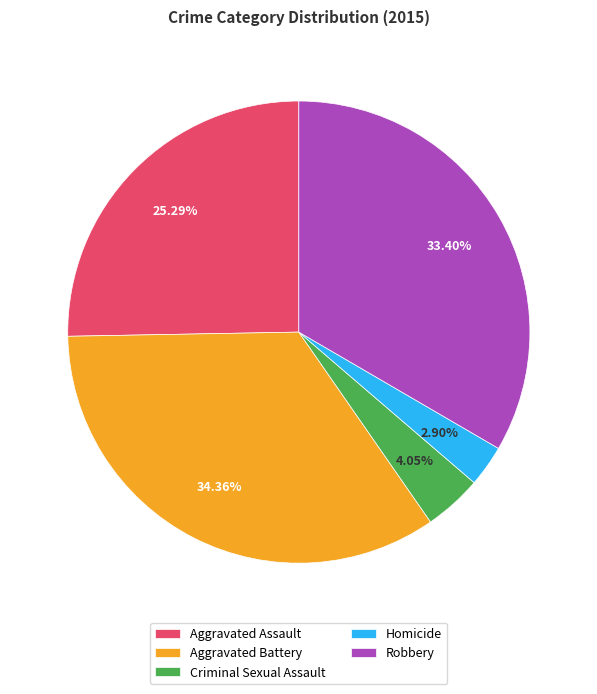

What is the largest slice in the pie chart?

Aggravated Battery